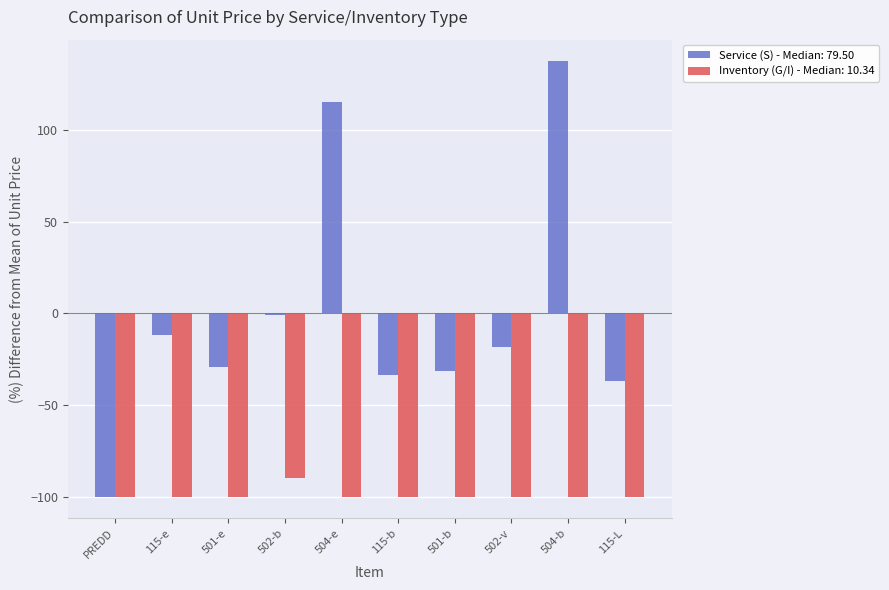

Rank the series by their maximum value, from lowest to highest.

Inventory (G/I) - Median: 10.34, Service (S) - Median: 79.50